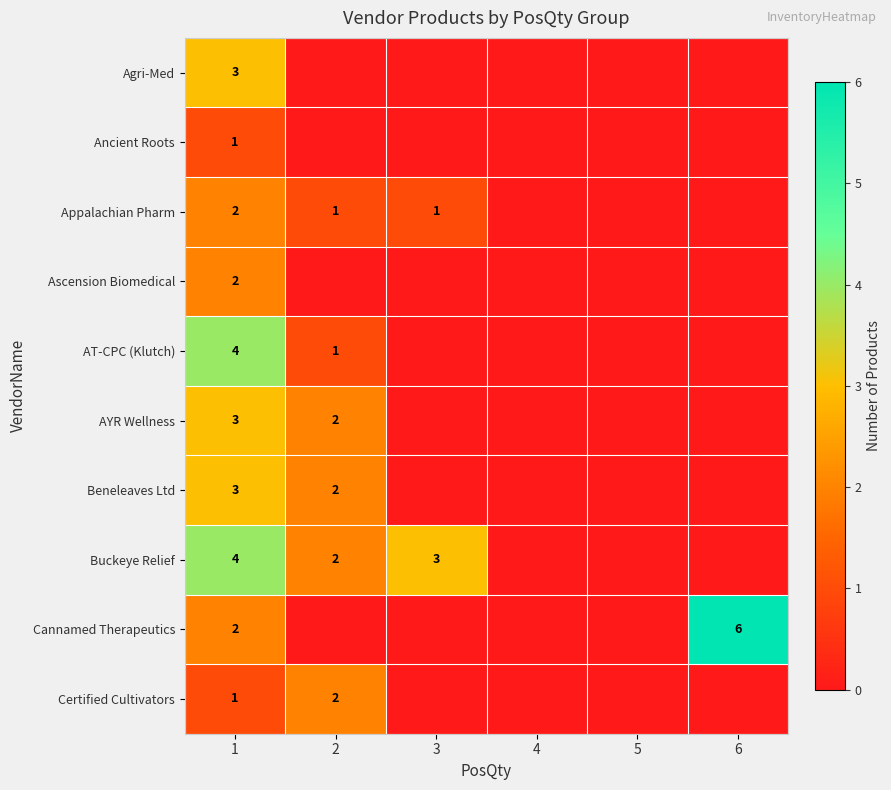

Which label corresponds to the largest value in the chart?

6